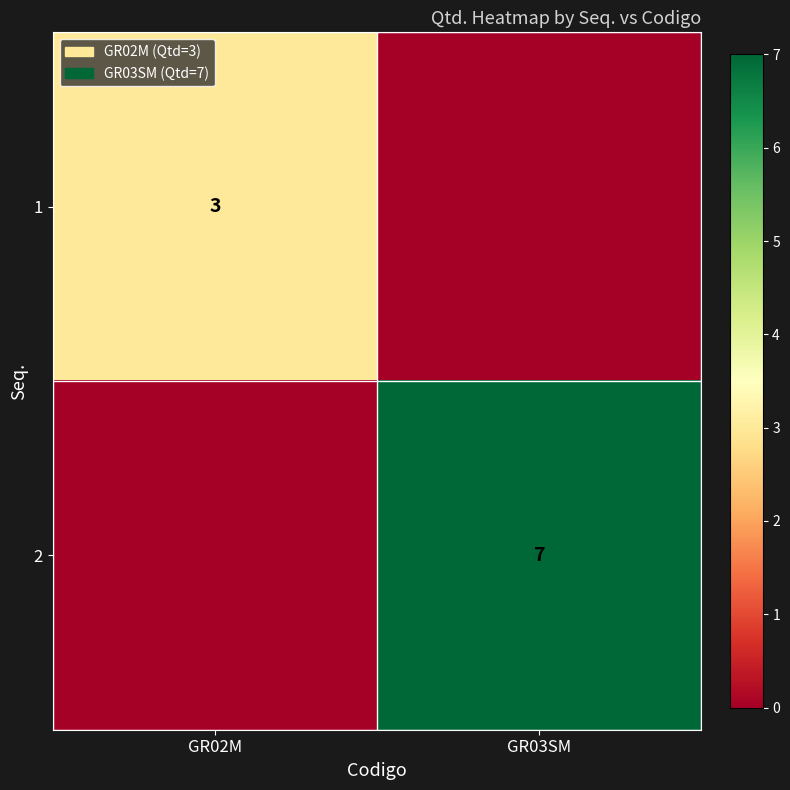

What is the spread (max minus min) of values at GR03SM?

7